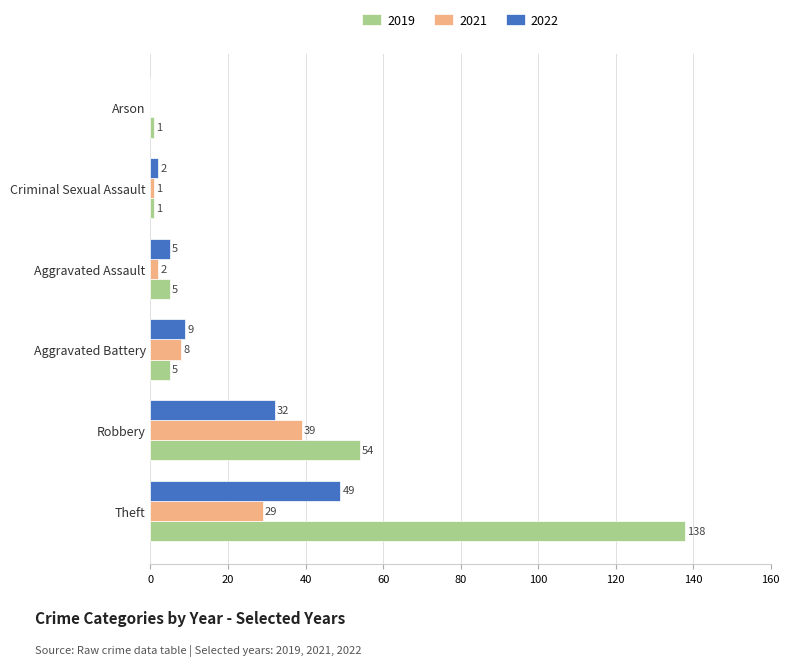

What is the sum of all 2019 values?

204